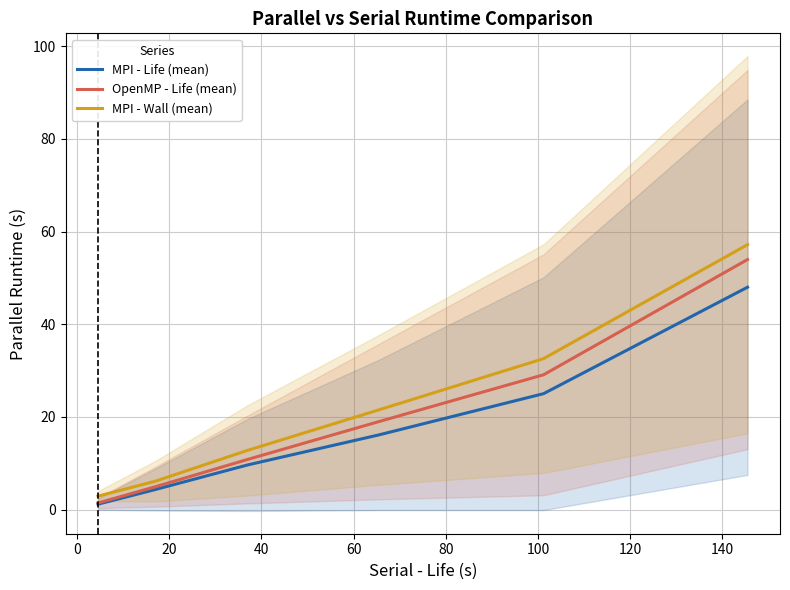

List the series in order of their overall mean, highest first.

MPI - Wall (mean), OpenMP - Life (mean), MPI - Life (mean)